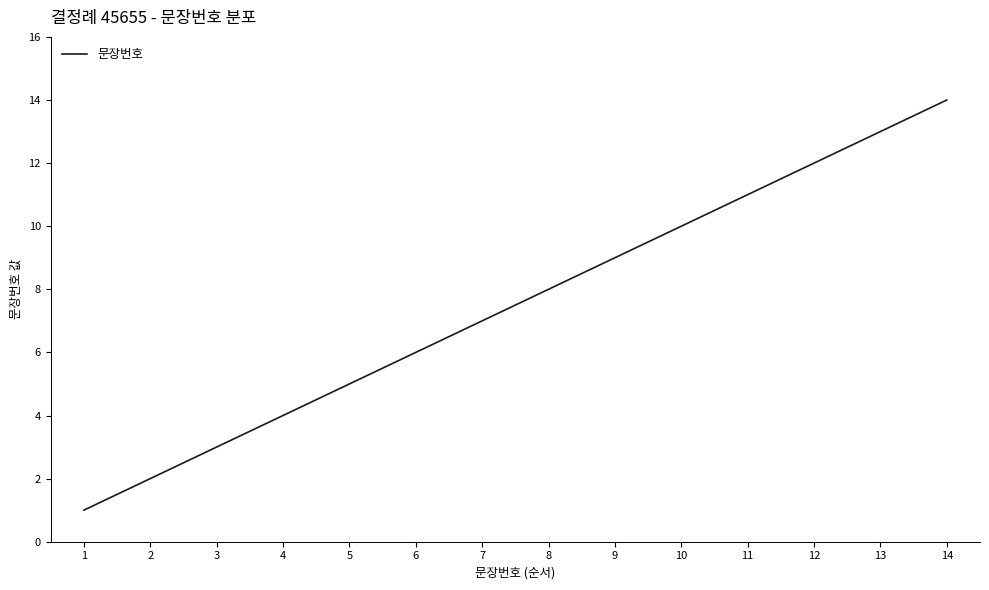

How many categories are shown in the chart?

14